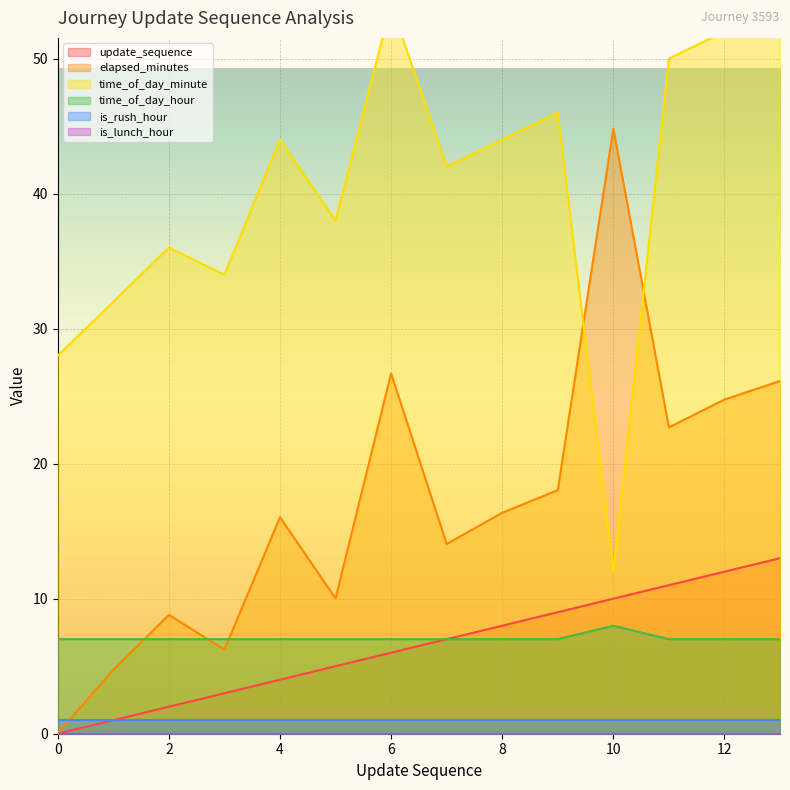

Which series has the largest total across all categories?

time_of_day_minute